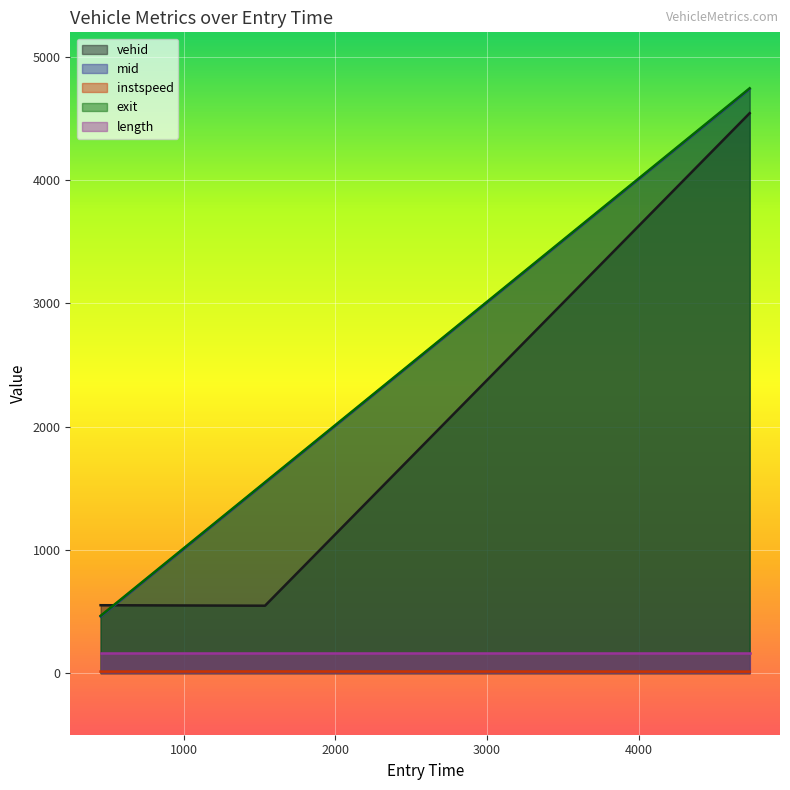

What is the spread (max minus min) of values at 452.47361759579627?

538.6